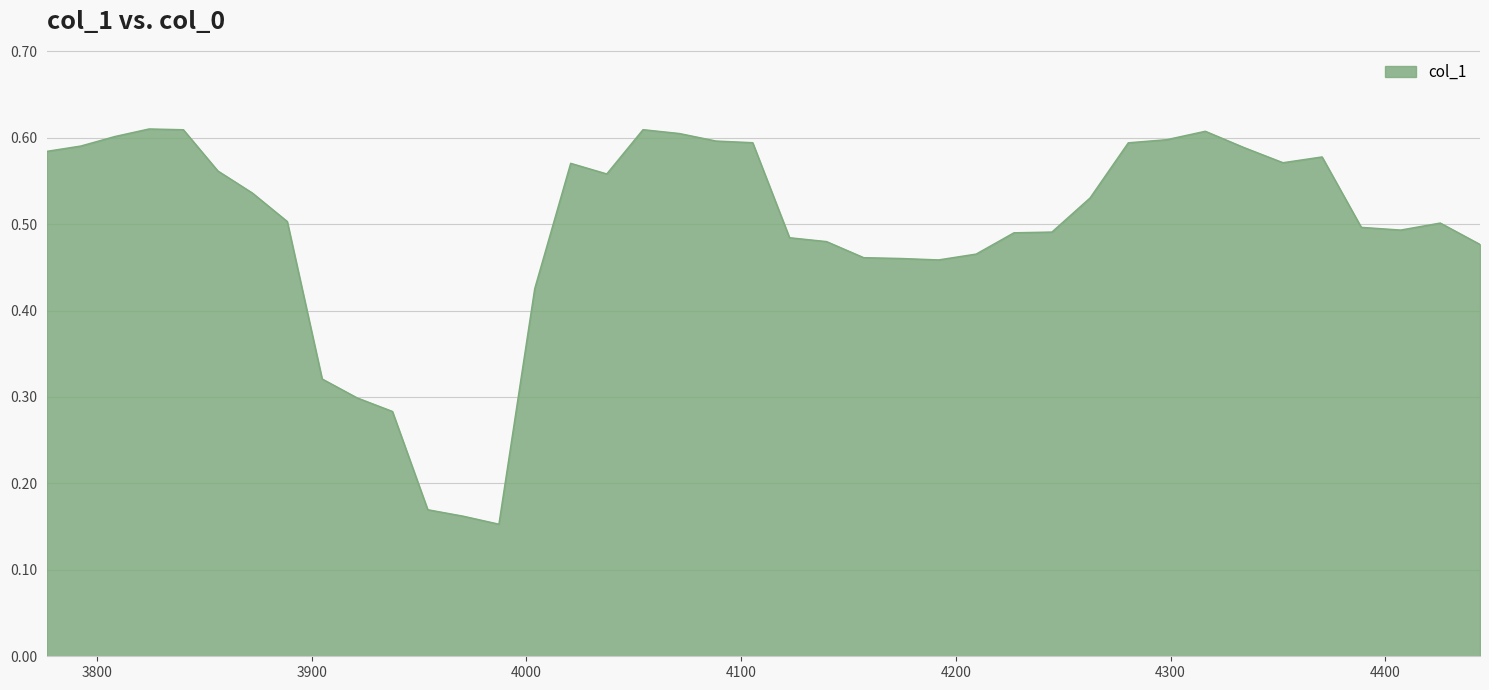

Does the chart have visible grid lines?

Yes